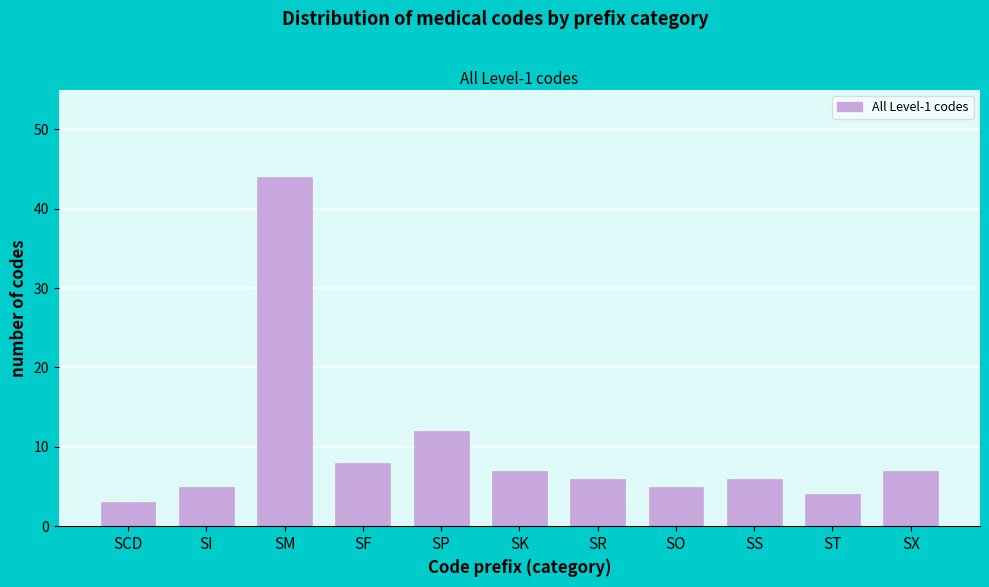

Reading right to left, list all the values displayed in this chart.

SX=7	ST=4	SS=6	SO=5	SR=6	SK=7	SP=12	SF=8	SM=44	SI=5	SCD=3